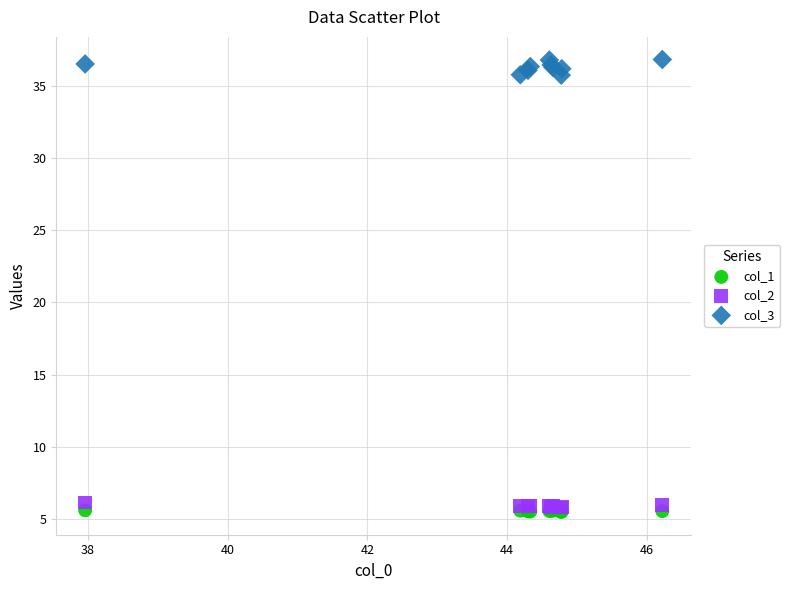

Which series reaches the maximum Y coordinate?

col_3